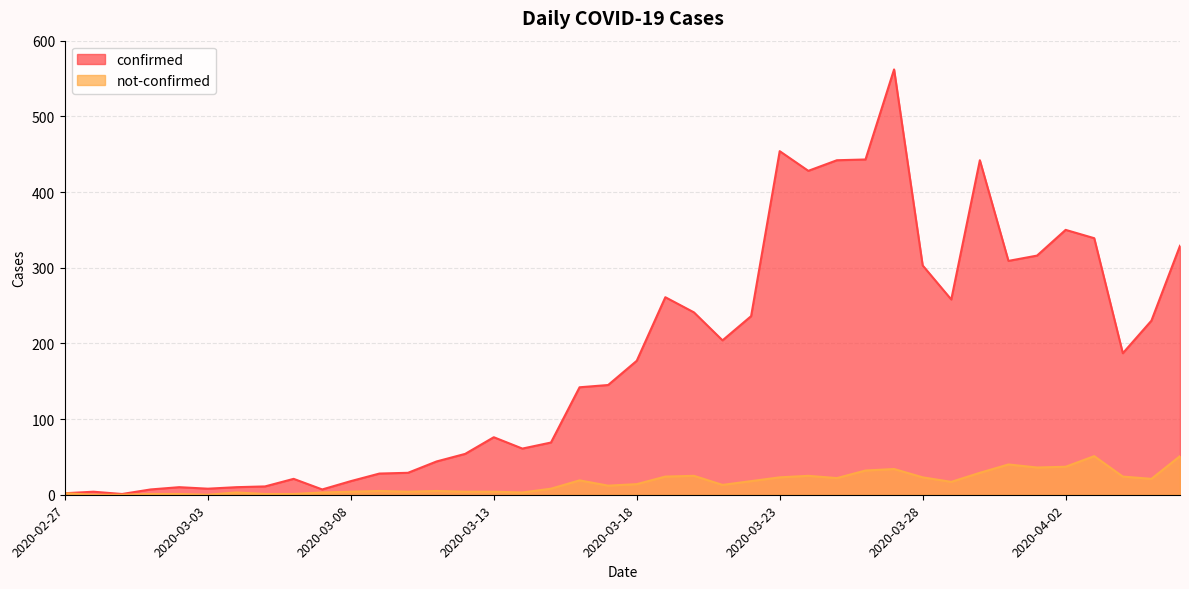

Reading left to right, transcribe all the data shown in this chart.

confirmed: 2020-02-27=2	2020-02-28=4	2020-02-29=1	2020-03-01=7	2020-03-02=10	2020-03-03=8	2020-03-04=10	2020-03-05=11	2020-03-06=21	2020-03-07=7	2020-03-08=18	2020-03-09=28	2020-03-10=29	2020-03-11=44	2020-03-12=54	2020-03-13=76	2020-03-14=61	2020-03-15=69	2020-03-16=142	2020-03-17=145	2020-03-18=177	2020-03-19=261	2020-03-20=241	2020-03-21=204	2020-03-22=236	2020-03-23=454	2020-03-24=428	2020-03-25=442	2020-03-26=443	2020-03-27=562	2020-03-28=303	2020-03-29=258	2020-03-30=442	2020-03-31=309	2020-04-01=316	2020-04-02=350	2020-04-03=339	2020-04-04=187	2020-04-05=230	2020-04-06=329
not-confirmed: 2020-02-27=2	2020-02-28=0	2020-02-29=0	2020-03-01=1	2020-03-02=1	2020-03-03=0	2020-03-04=3	2020-03-05=1	2020-03-06=1	2020-03-07=3	2020-03-08=4	2020-03-09=5	2020-03-10=4	2020-03-11=5	2020-03-12=4	2020-03-13=4	2020-03-14=3	2020-03-15=8	2020-03-16=19	2020-03-17=12	2020-03-18=14	2020-03-19=24	2020-03-20=25	2020-03-21=13	2020-03-22=18	2020-03-23=23	2020-03-24=25	2020-03-25=22	2020-03-26=32	2020-03-27=34	2020-03-28=23	2020-03-29=17	2020-03-30=29	2020-03-31=40	2020-04-01=36	2020-04-02=37	2020-04-03=51	2020-04-04=24	2020-04-05=21	2020-04-06=51